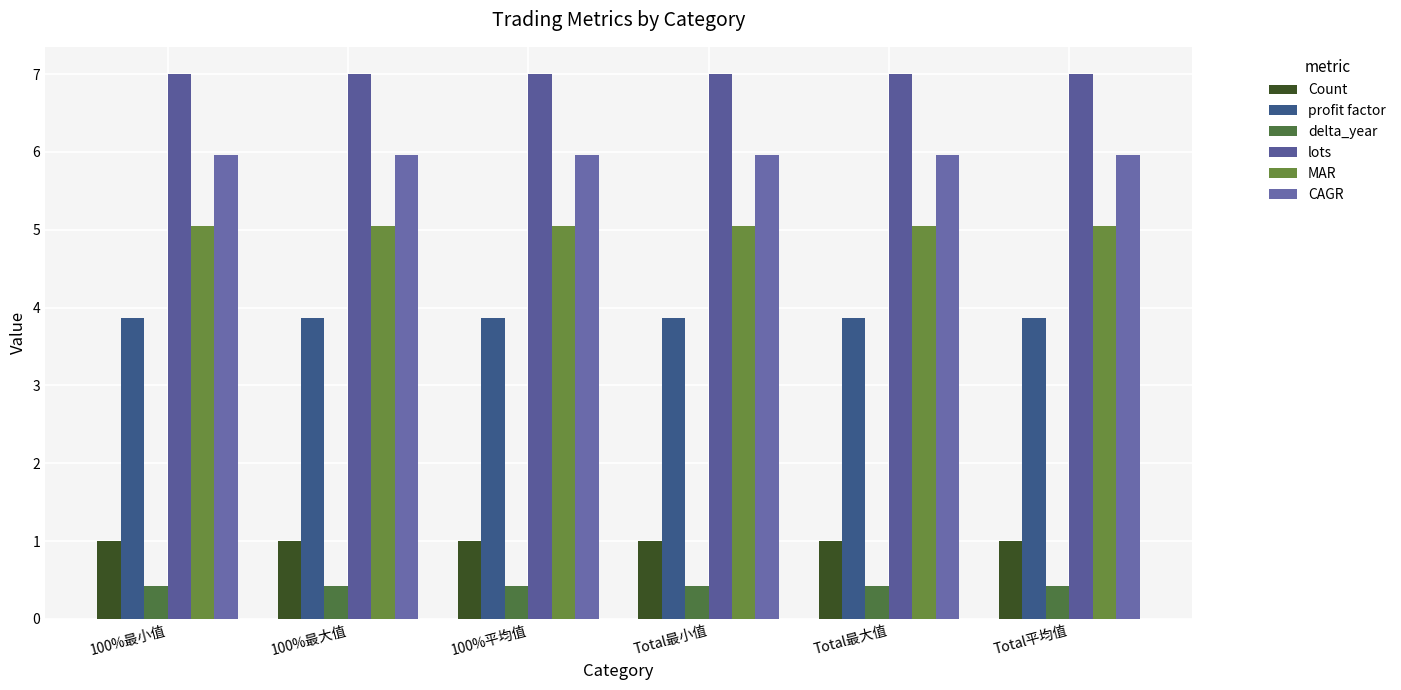

What is the sum of all profit factor values?

23.2